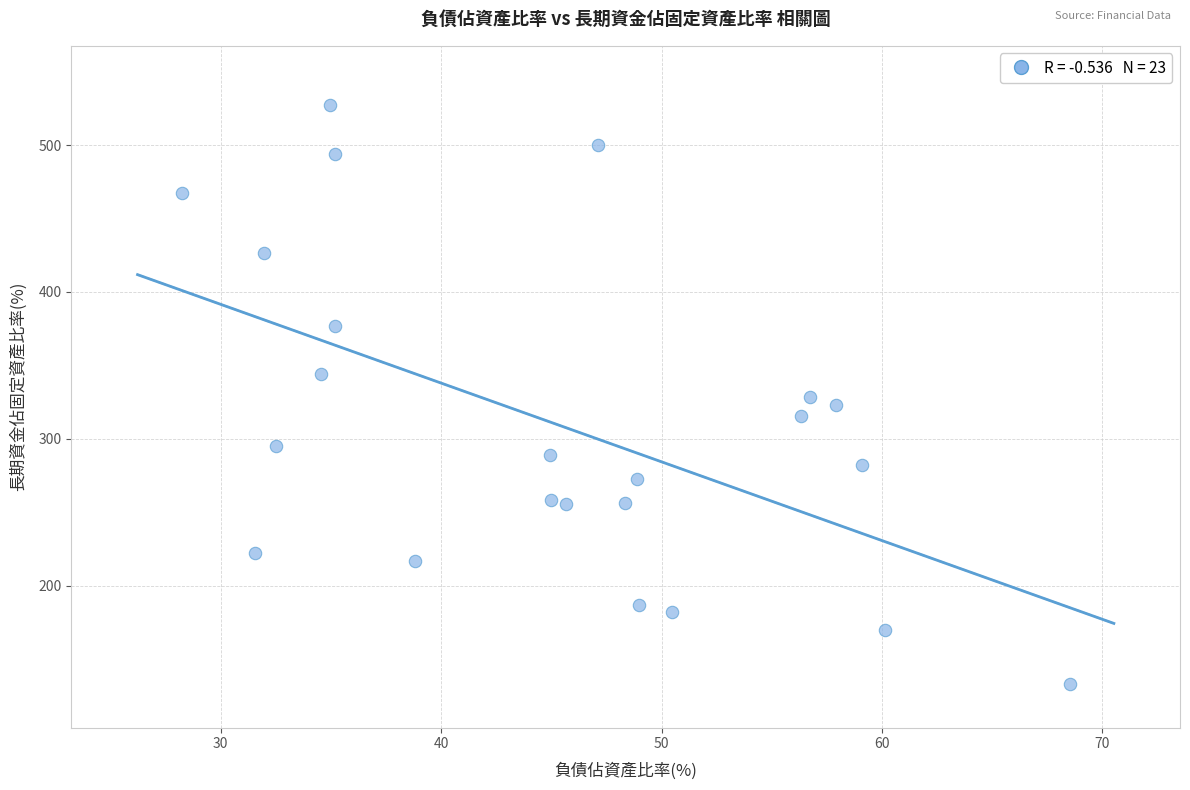

What is the range of Y values (max minus min)?

394.5